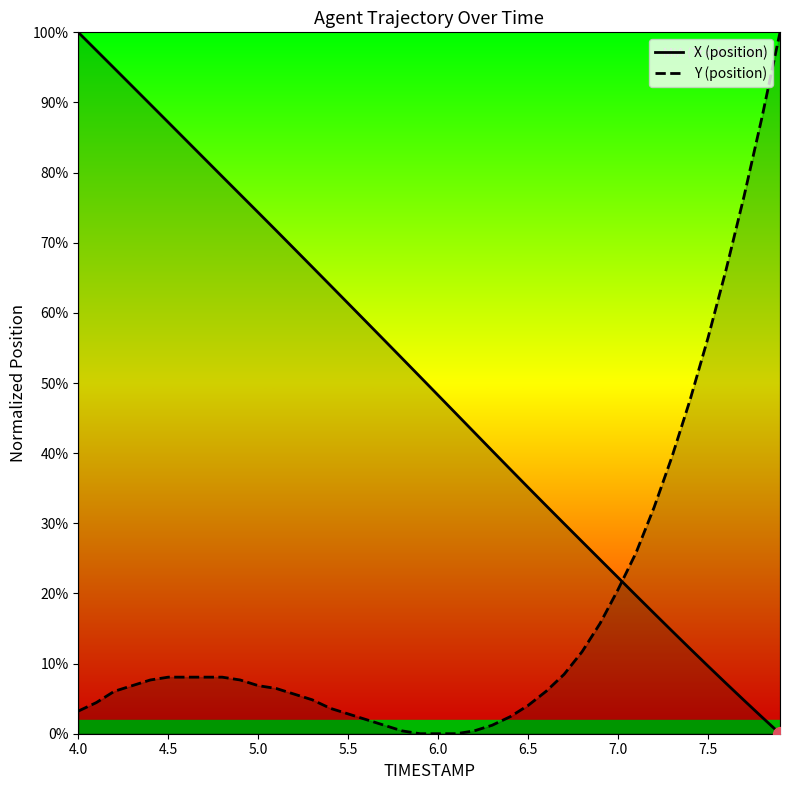

True or false: Y (position) has a value of 10.9 at 5.0.

False